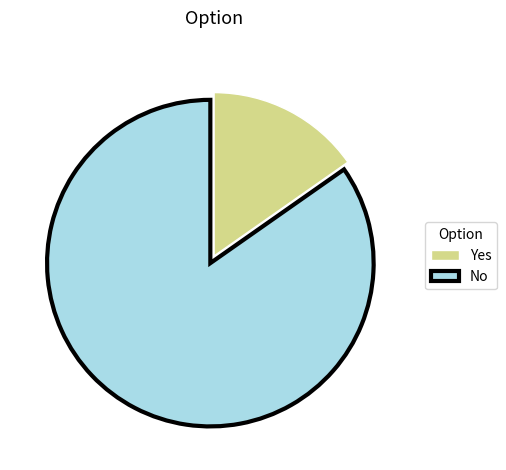

Does Yes represent more than half of the total?

No